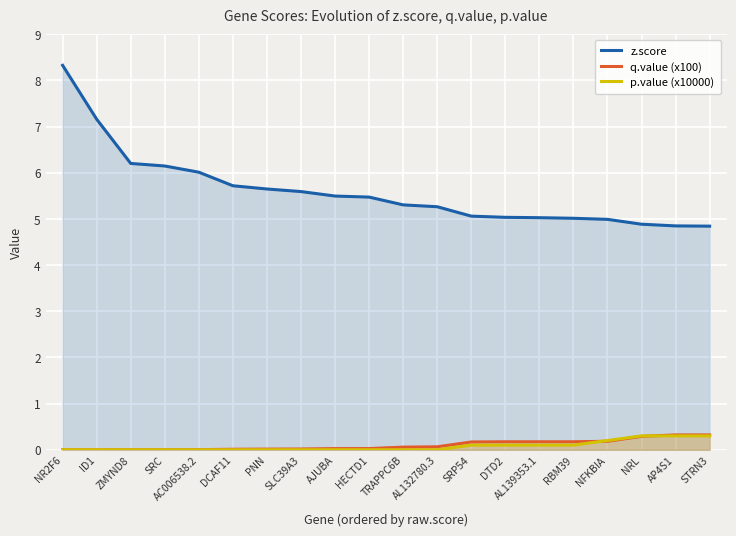

The value of p.value (x10000) at AC006538.2 is 0.2. True or false?

False